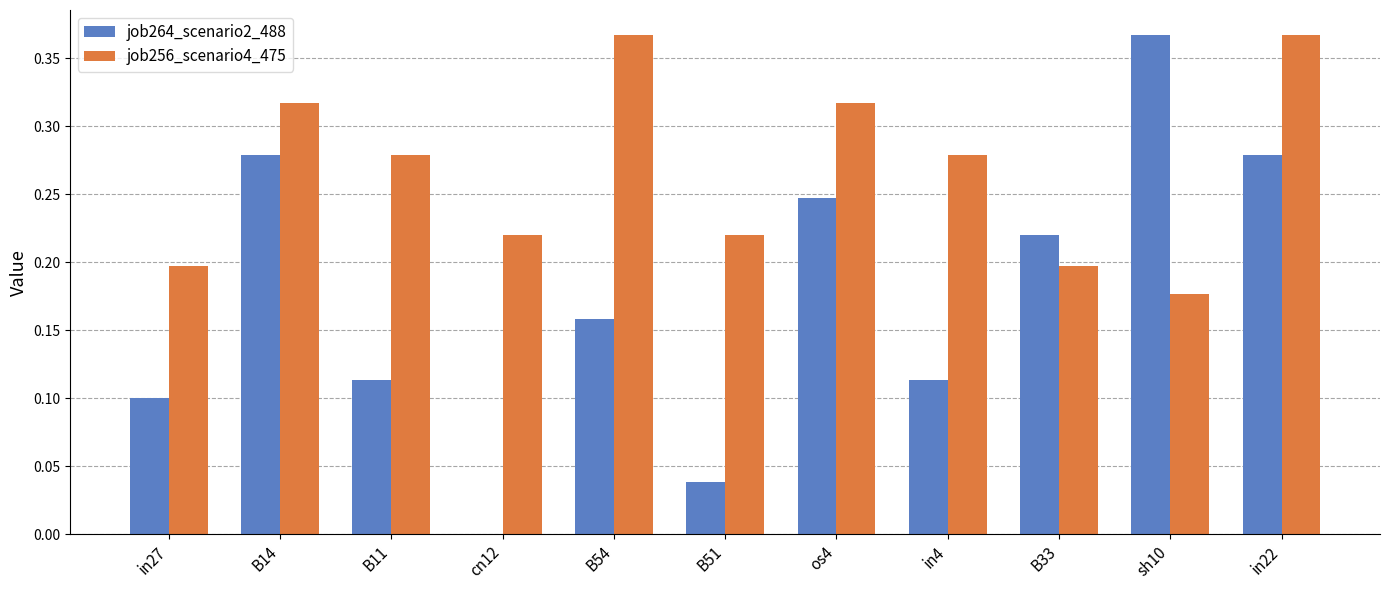

Which series has the largest total across all categories?

job256_scenario4_475